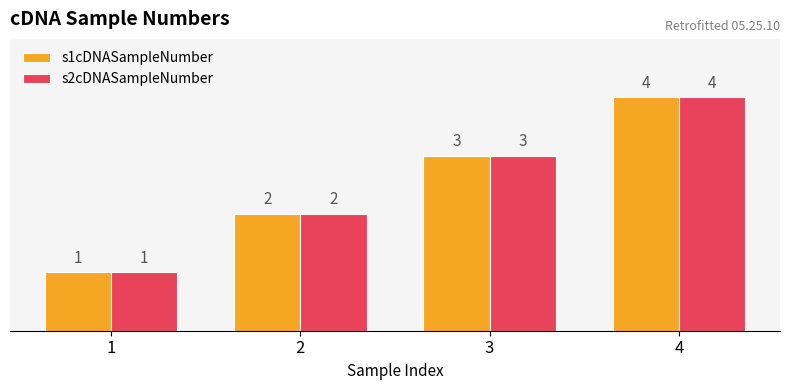

How many s1cDNASampleNumber values are between 2 and 4?

3